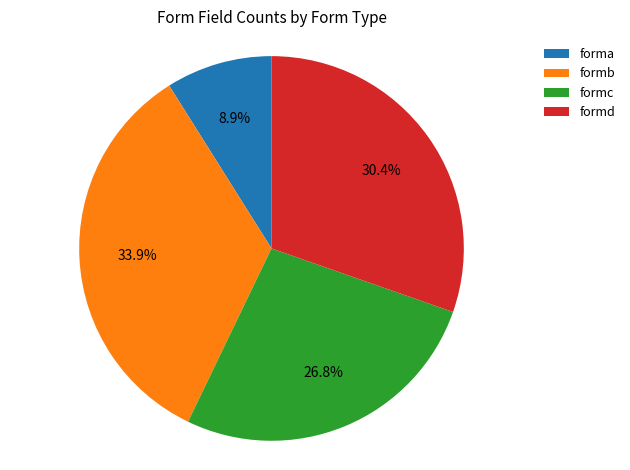

True or false: formb accounts for 43% of the total.

False